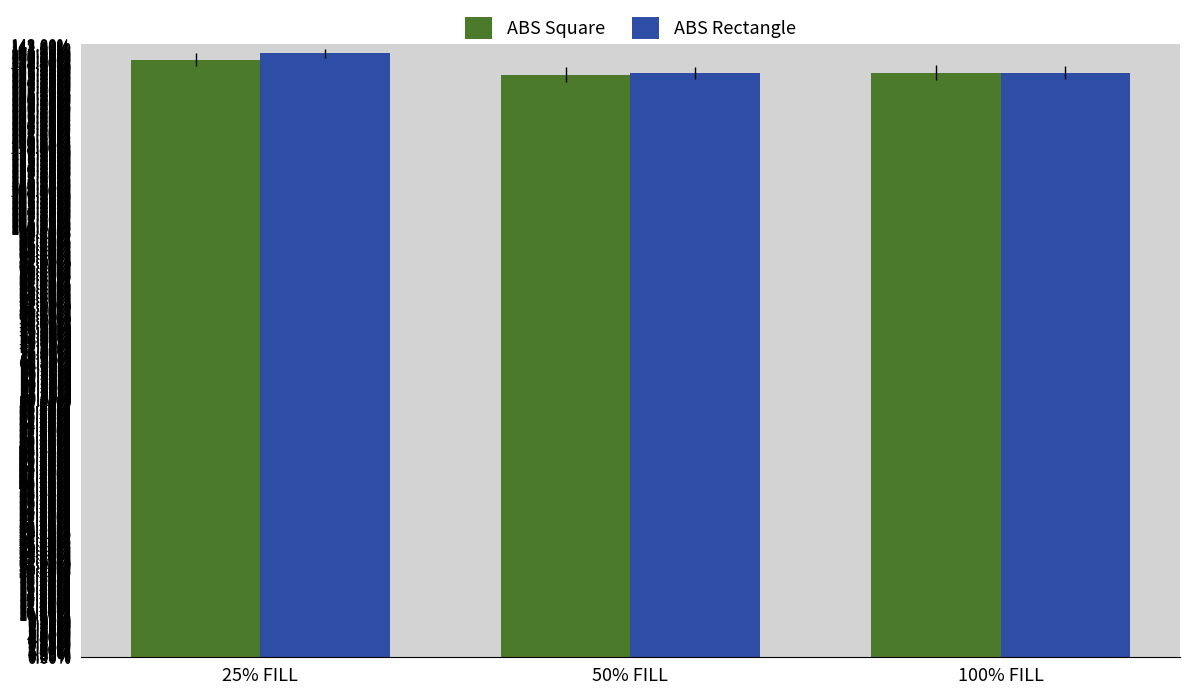

Which series has the widest spread of values?

ABS Rectangle